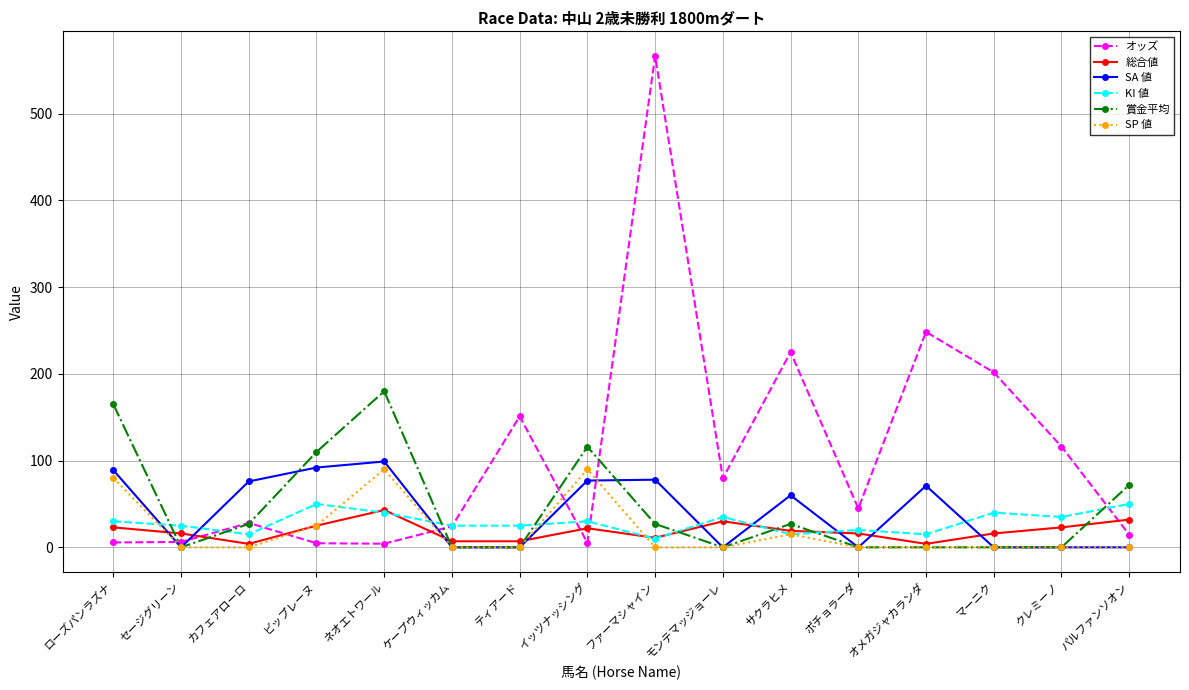

Which series has the largest range (max minus min)?

オッズ